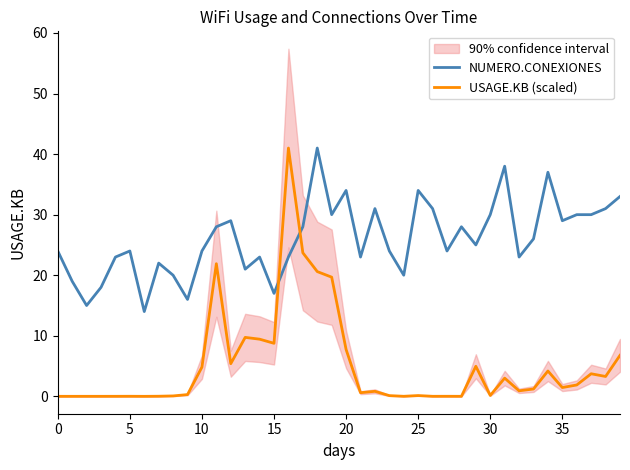

Does the chart display data point markers on the line(s)?

No